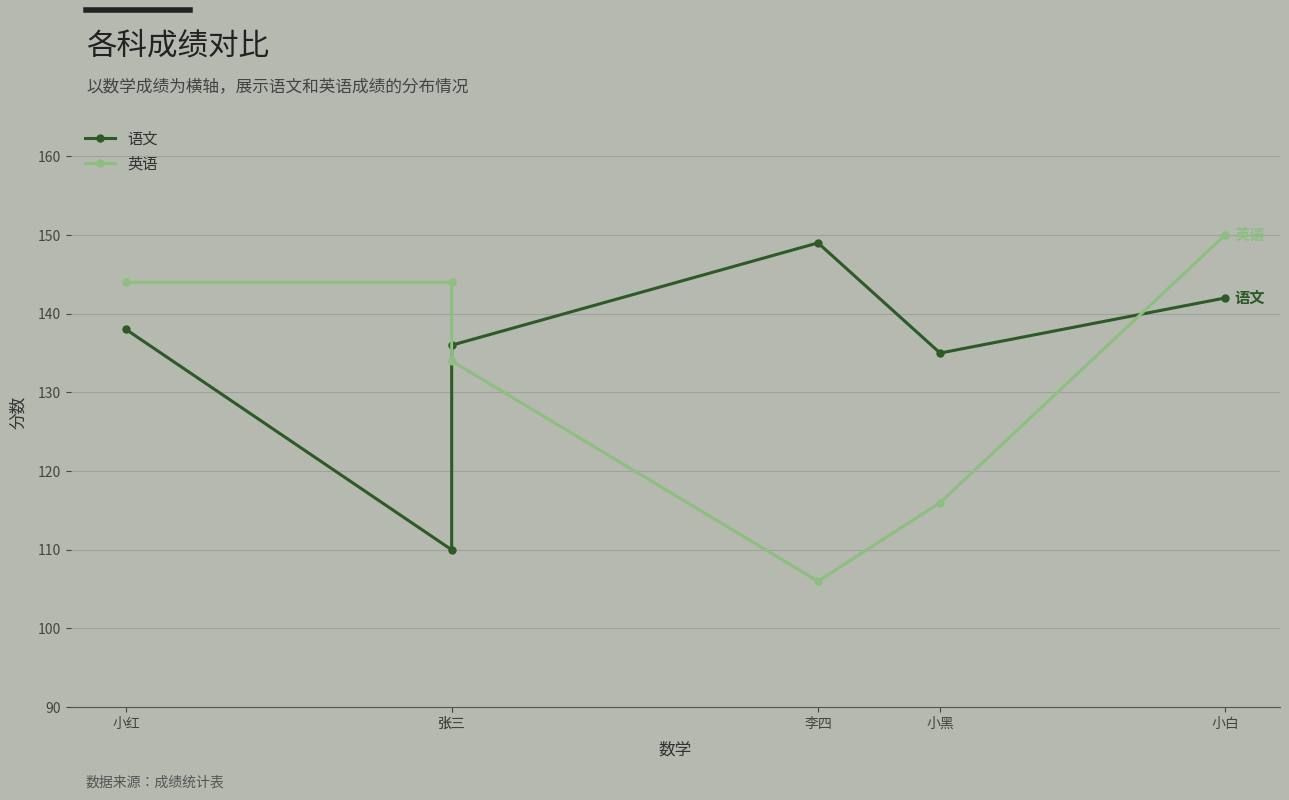

Between which two adjacent categories do 英语 and 语文 first intersect?

张三 and 张三